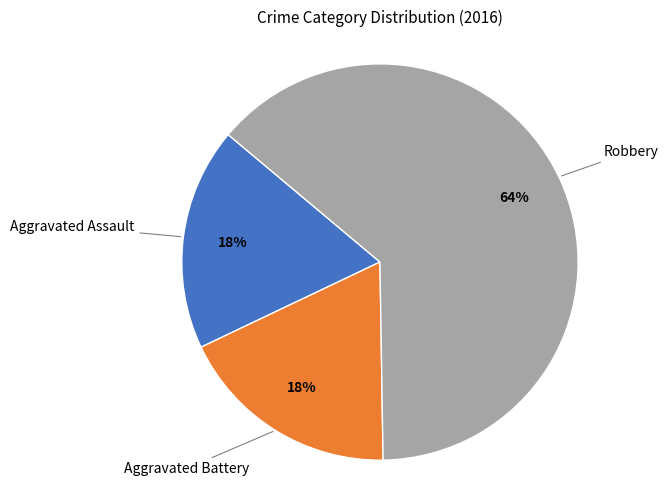

To the nearest percent, what is the average slice percentage?

33%